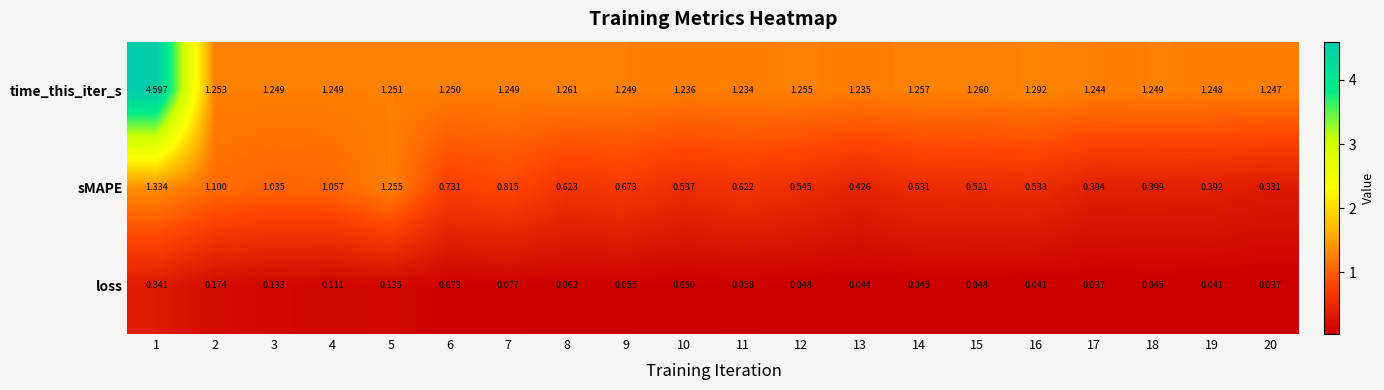

At 6, list the series in order from smallest to largest.

loss, sMAPE, time_this_iter_s